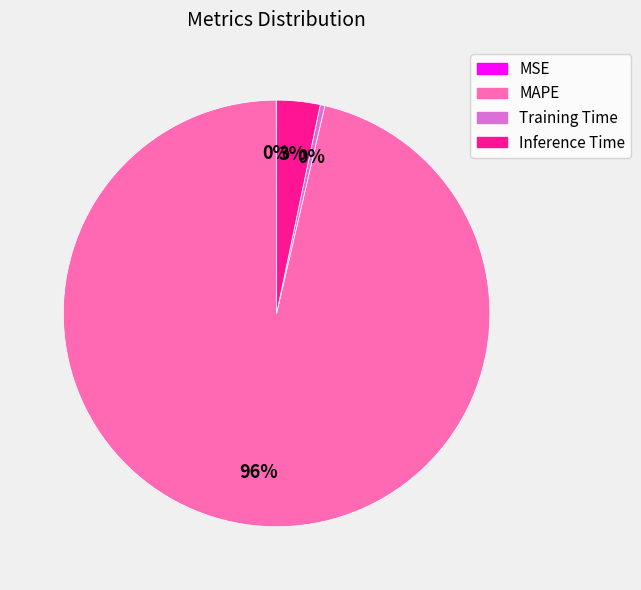

To the nearest percent, what is the combined percentage of Training Time and MAPE?

97%